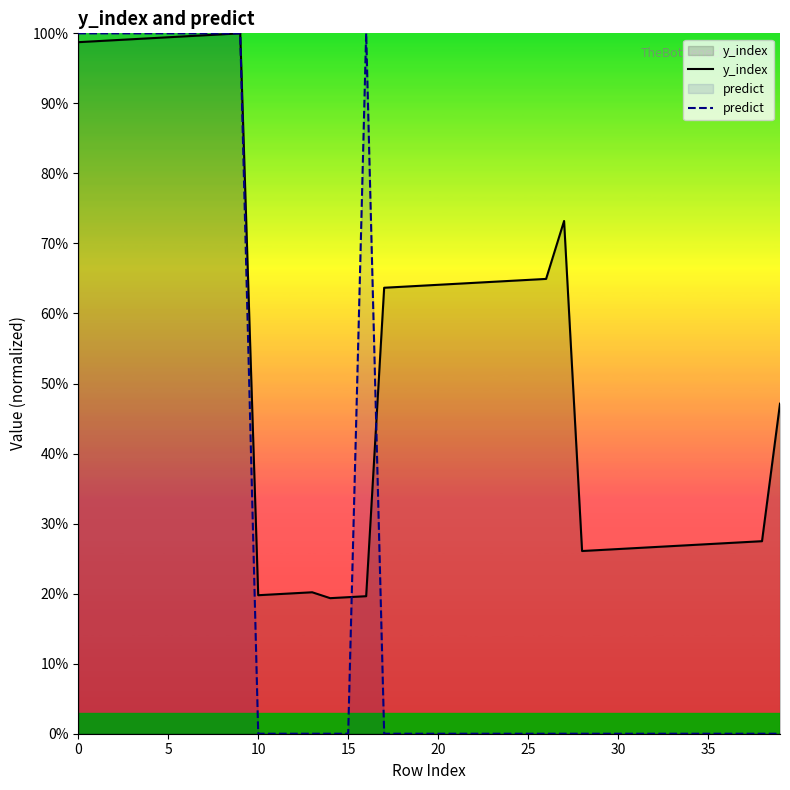

Count the number of categories in the chart.

40